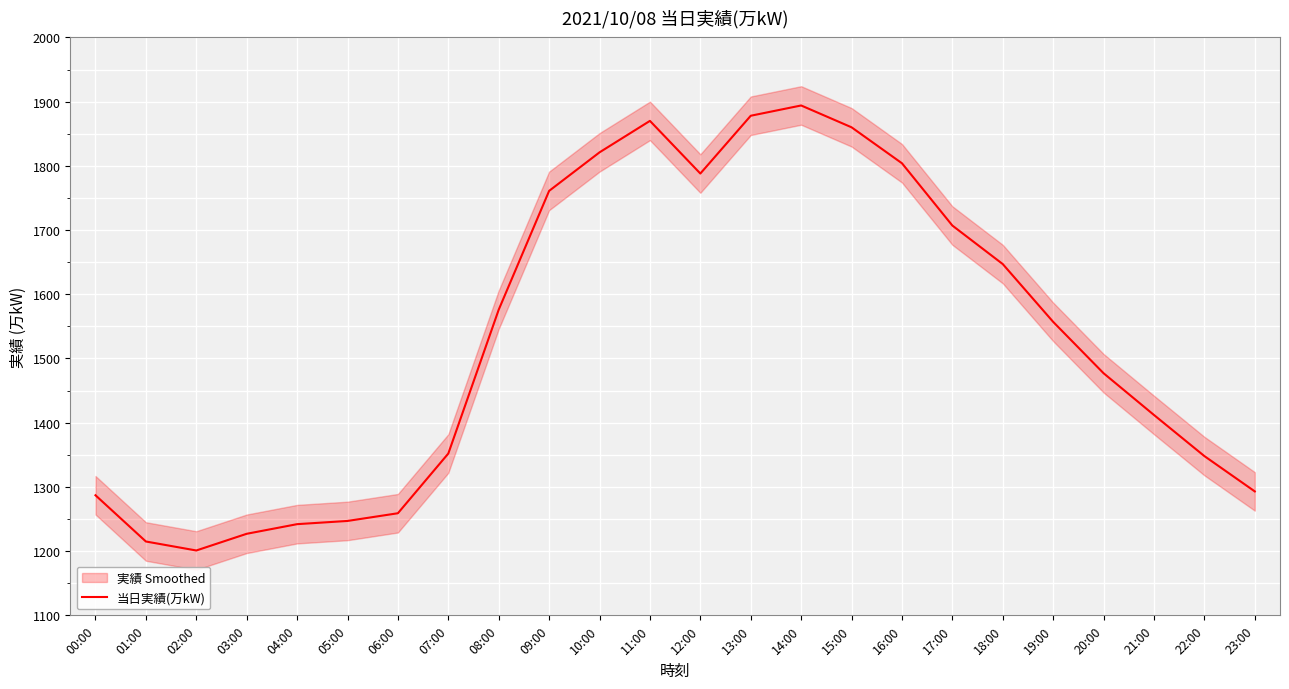

Reading left to right, transcribe all the data shown in this chart.

00:00=1287	01:00=1215	02:00=1201	03:00=1227	04:00=1242	05:00=1247	06:00=1259	07:00=1352	08:00=1576	09:00=1761	10:00=1821	11:00=1870	12:00=1788	13:00=1878	14:00=1894	15:00=1860	16:00=1804	17:00=1707	18:00=1647	19:00=1557	20:00=1477	21:00=1412	22:00=1348	23:00=1293